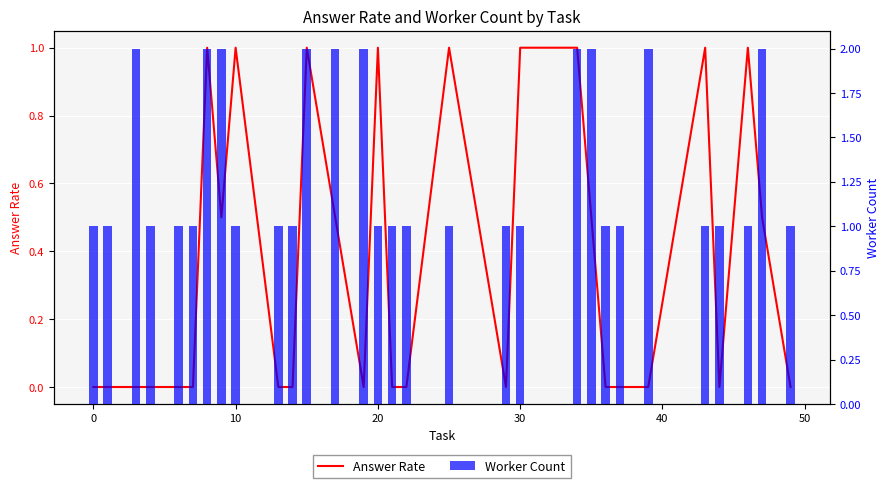

What is the maximum value shown in the chart?

2.0